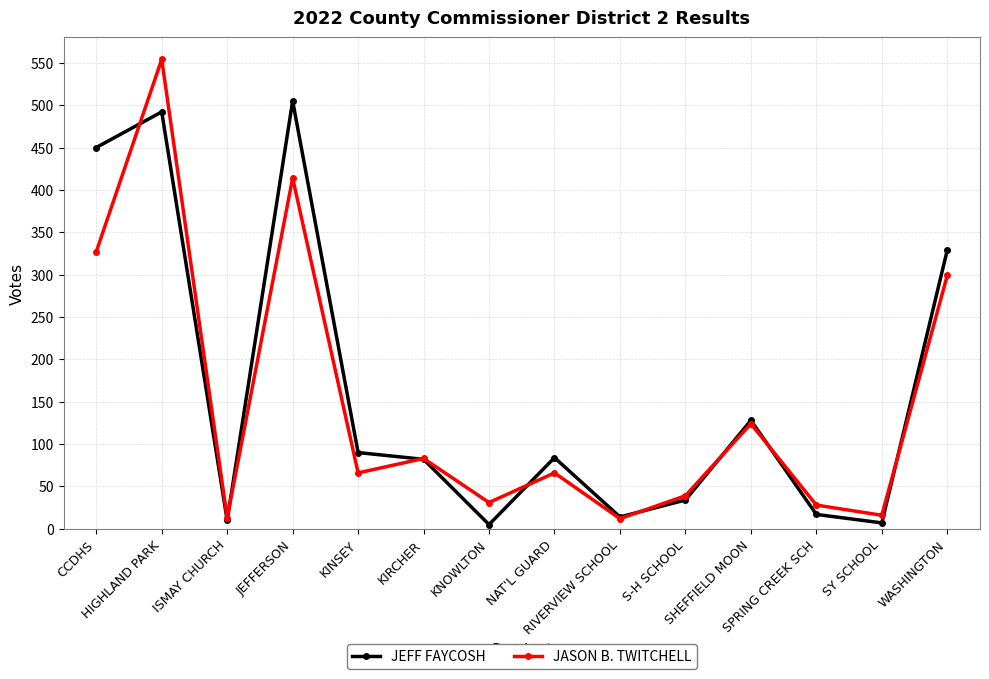

What are all the series names shown in the legend?

JEFF FAYCOSH, JASON B. TWITCHELL